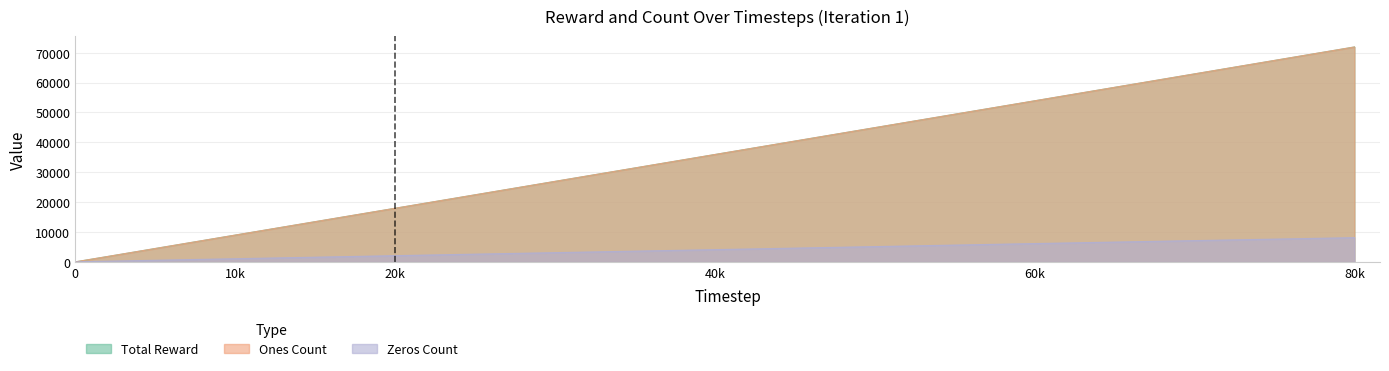

Does the chart have visible grid lines?

Yes